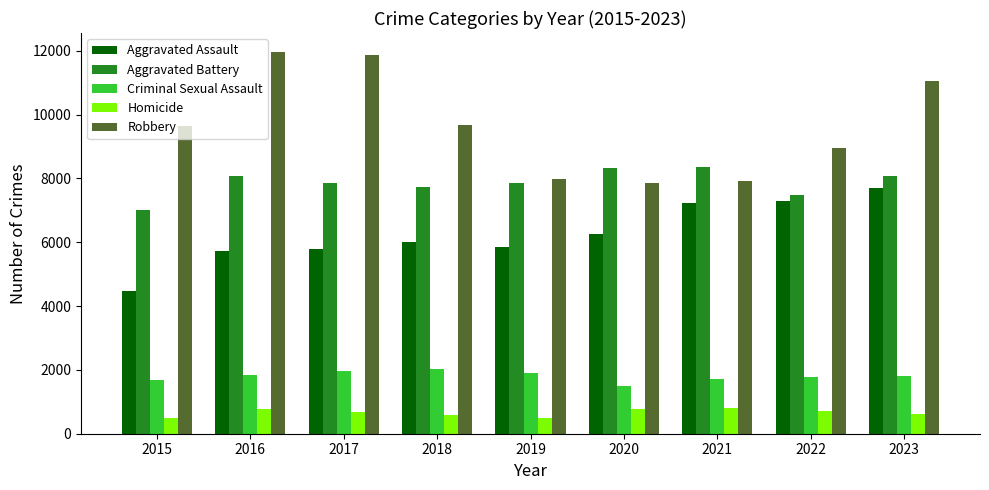

How many series are shown in this chart?

5